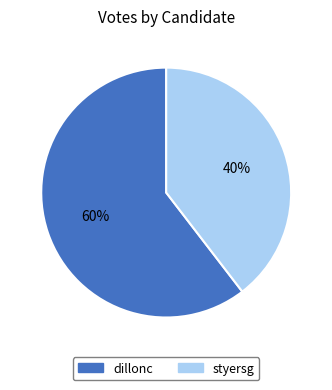

True or false: dillonc accounts for 75% of the total.

False